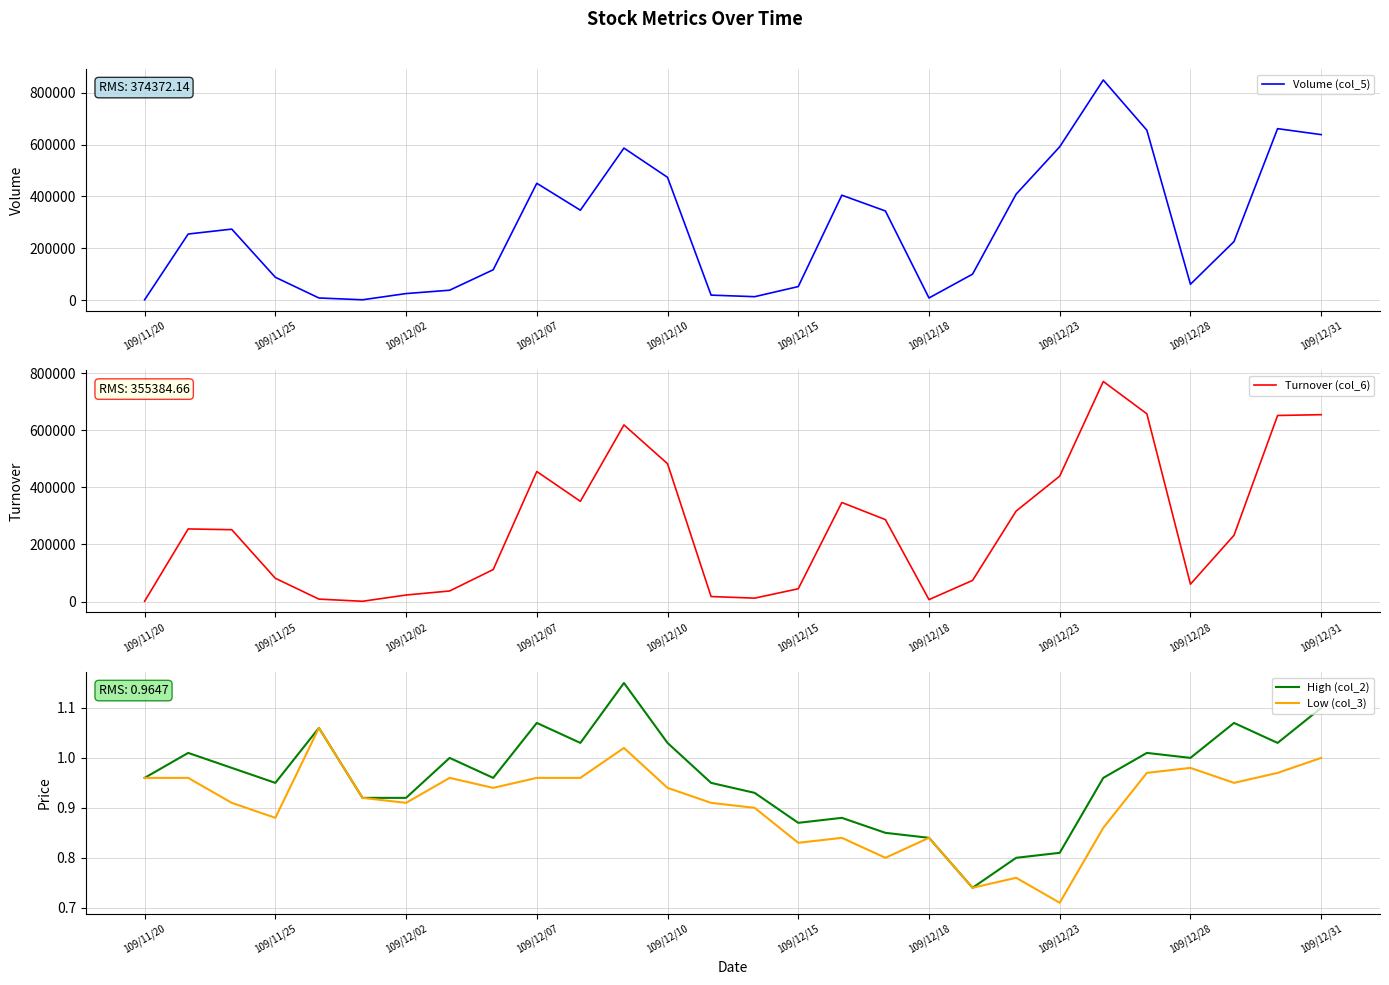

What is the smallest value displayed?

0.7